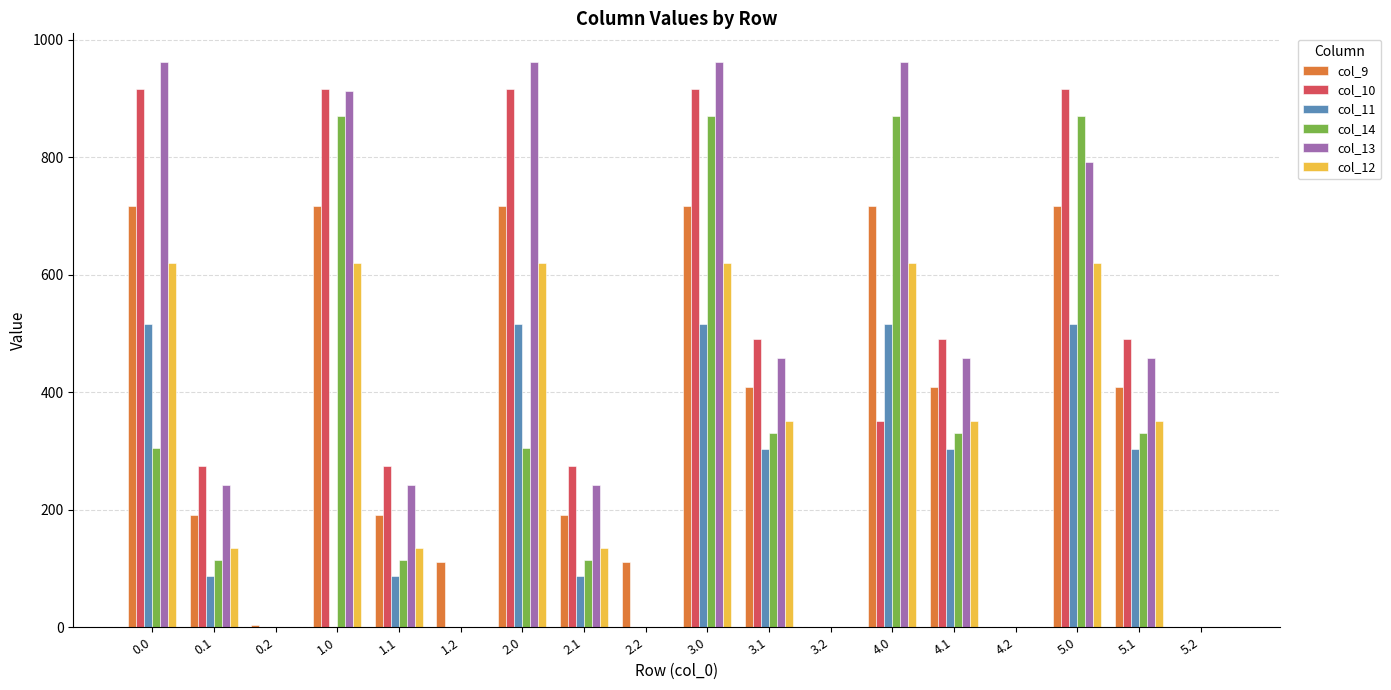

What is the highest value of the col_11 series?

516.0